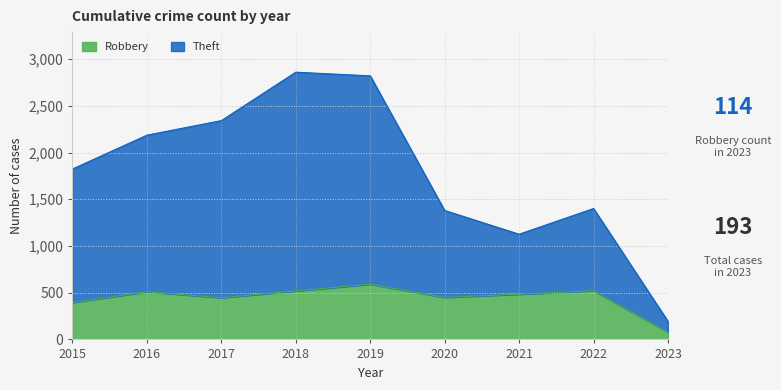

Reading right to left, transcribe all the data shown in this chart.

Robbery: 2023=79	2022=521	2021=484	2020=450	2019=591	2018=519	2017=446	2016=510	2015=395
Theft: 2023=193	2022=1401	2021=1126	2020=1380	2019=2821	2018=2860	2017=2342	2016=2186	2015=1824